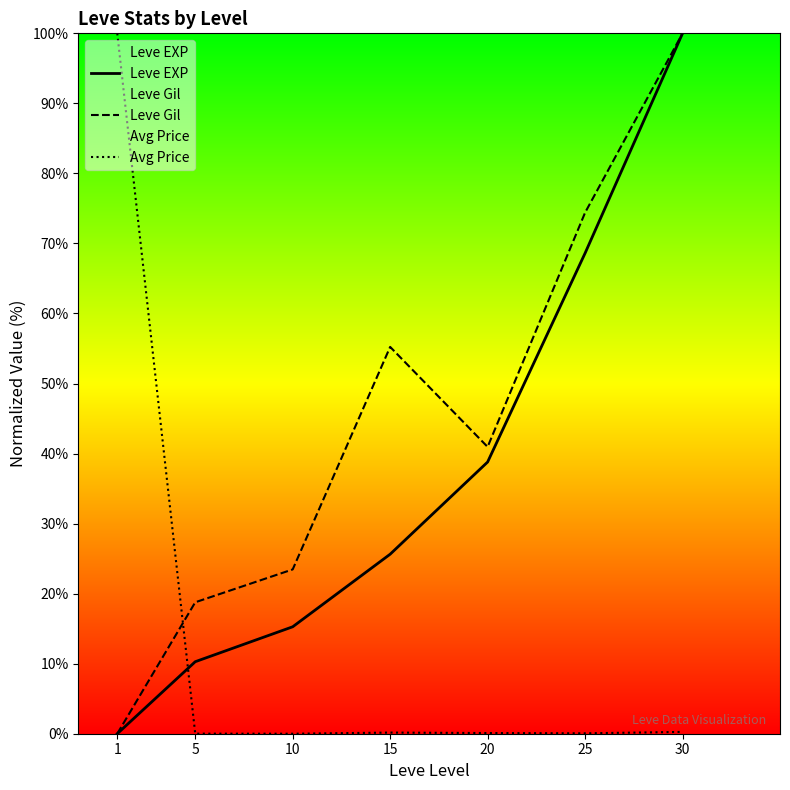

Read the Leve EXP value at 30.

100.0